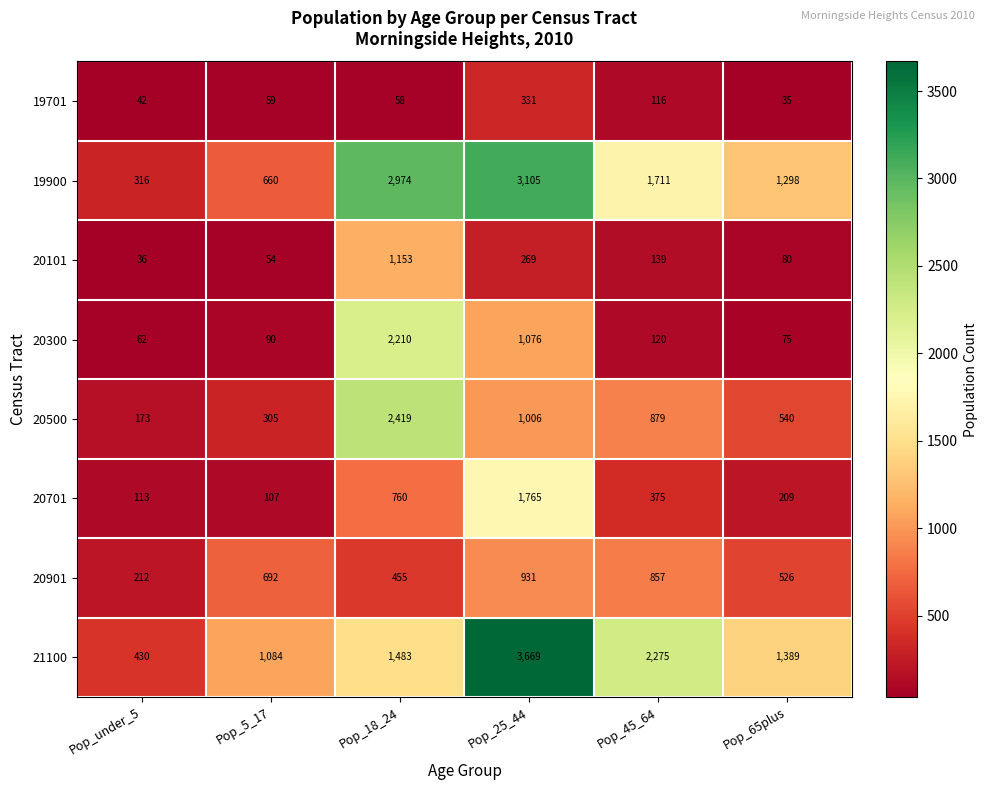

List the labels in order of 21100 value, smallest first.

Pop_under_5, Pop_5_17, Pop_65plus, Pop_18_24, Pop_45_64, Pop_25_44